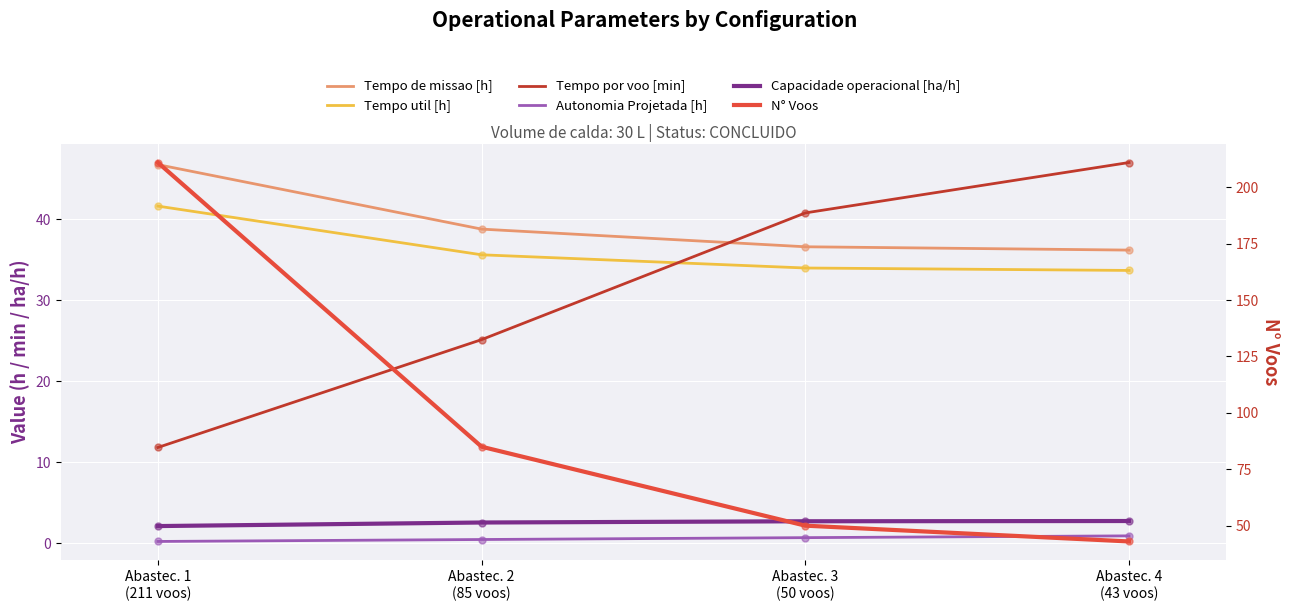

At which category is the sum across all series the highest?

Abastec. 1
(211 voos)